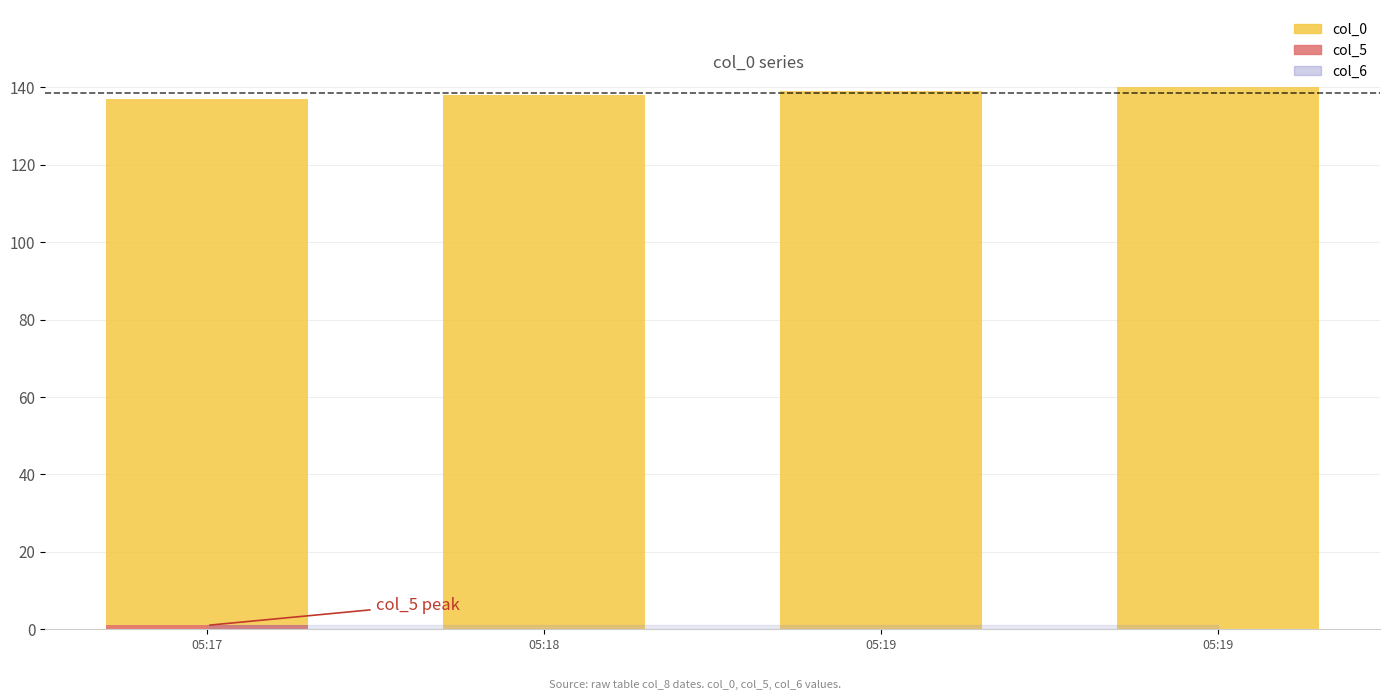

Which has a higher value, 05:18 or 05:19?

05:19